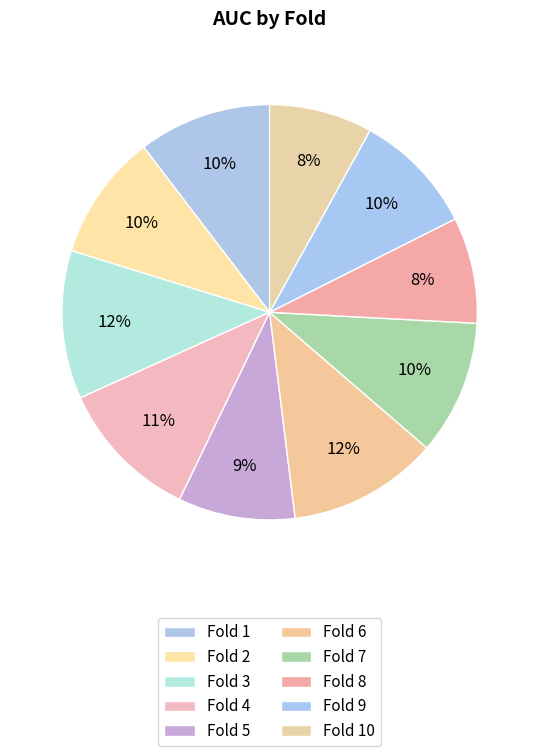

Rank the categories by value from lowest to highest.

Fold 10, Fold 8, Fold 5, Fold 9, Fold 2, Fold 1, Fold 7, Fold 4, Fold 3, Fold 6